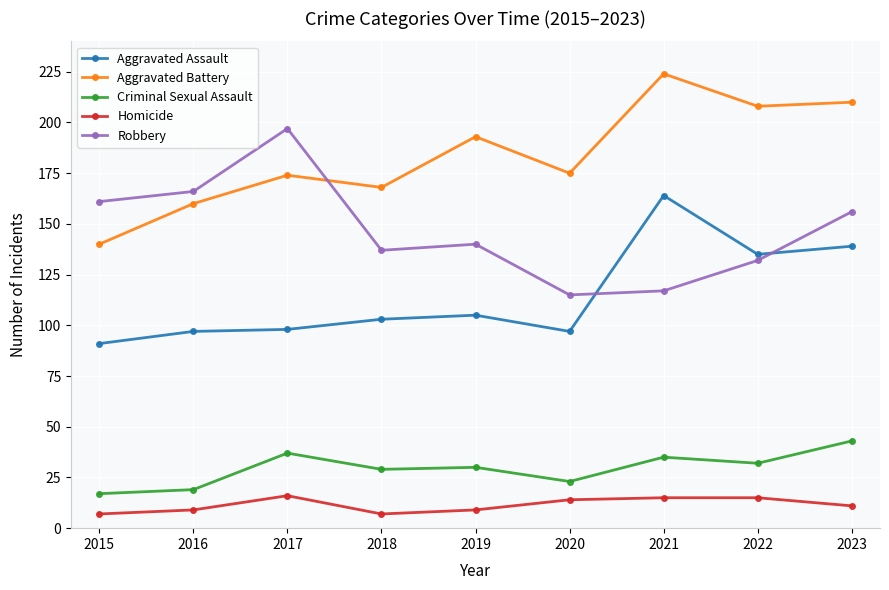

What is the spread (max minus min) of values at 2022?

193